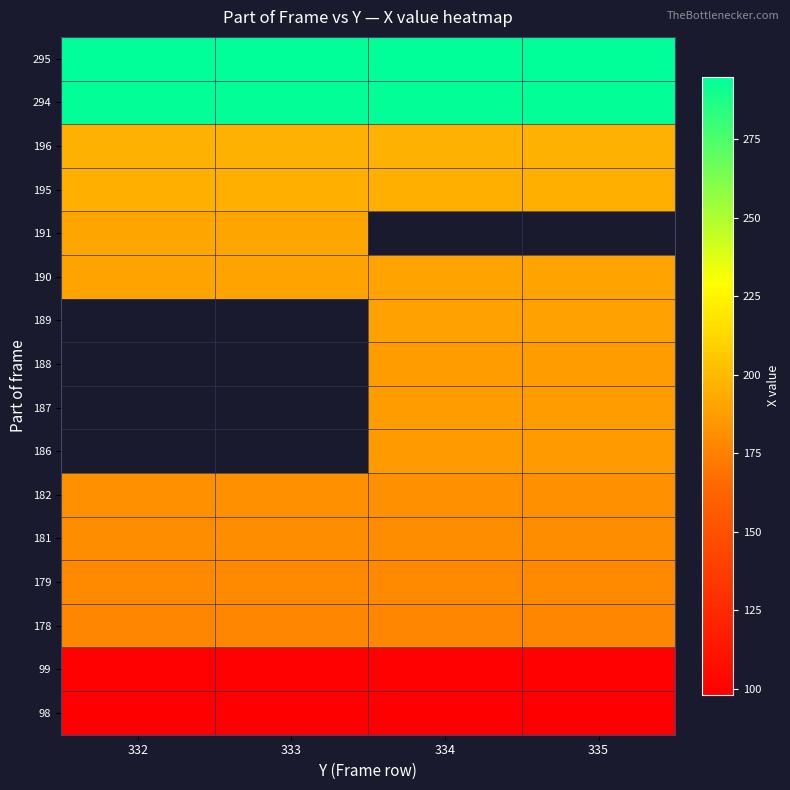

Read the 294 value at 335.

294.0